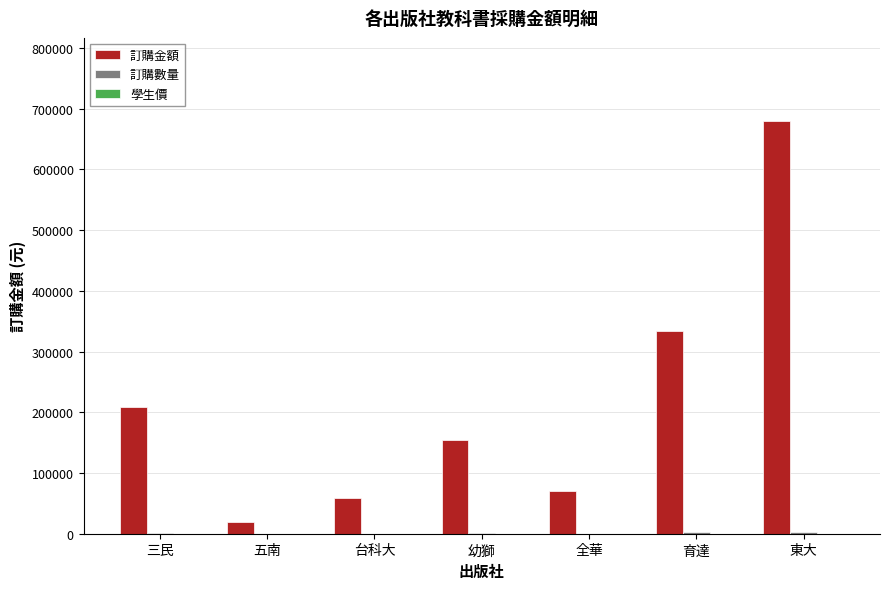

The value of 訂購金額 at 育達 is 333220. True or false?

True